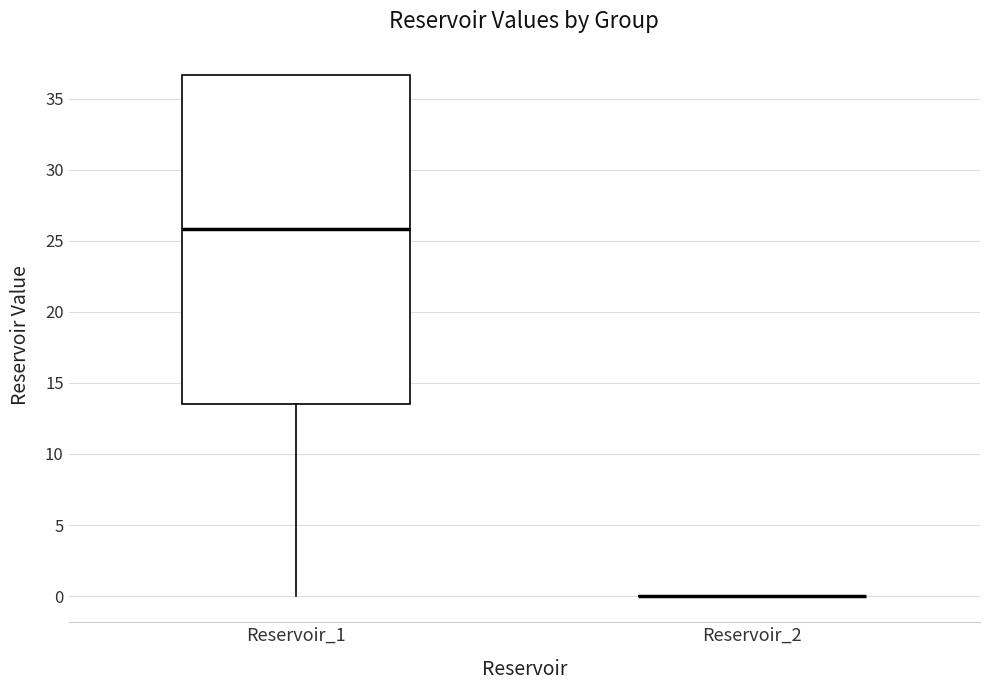

Where is the upper edge of the box for Reservoir_1 on the y-axis? The values are not printed on the chart, so give them approximately, as read against the axis.

36.5